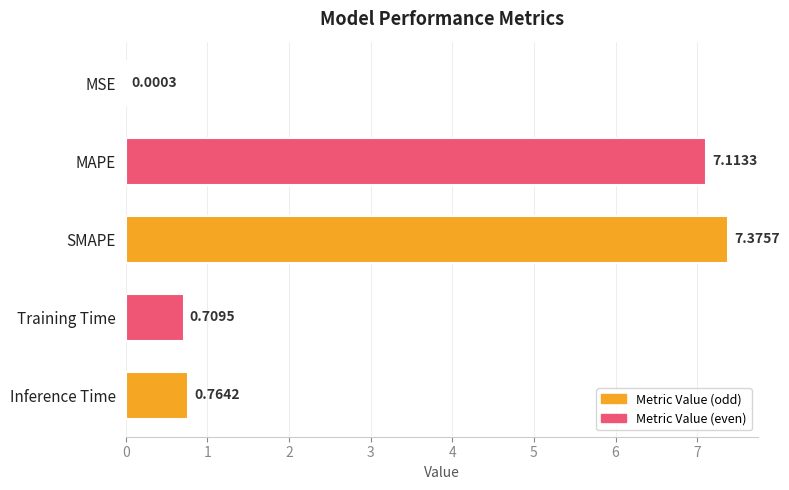

What is the sum of all values?

16.0